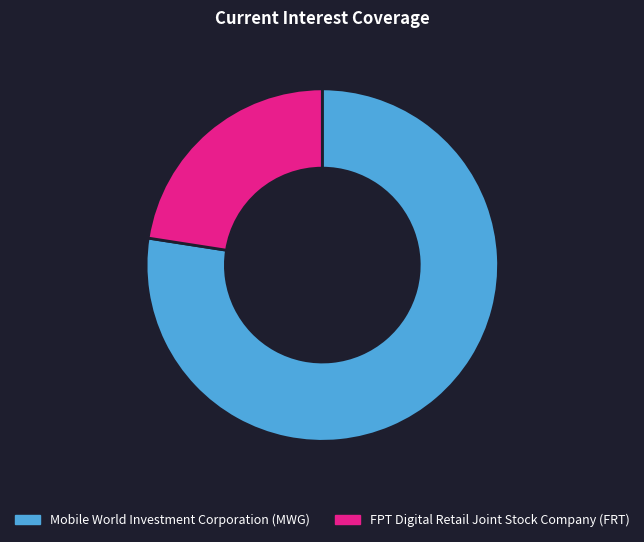

Is FPT Digital Retail Joint Stock Company (FRT) the majority of the pie?

No